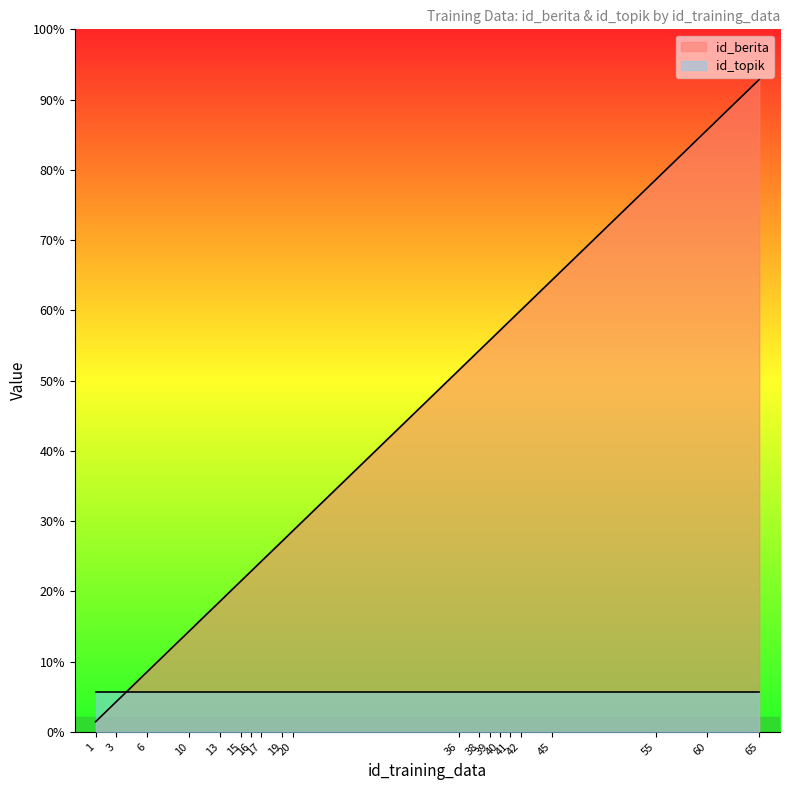

Read the value at 55, to the nearest 10.

60